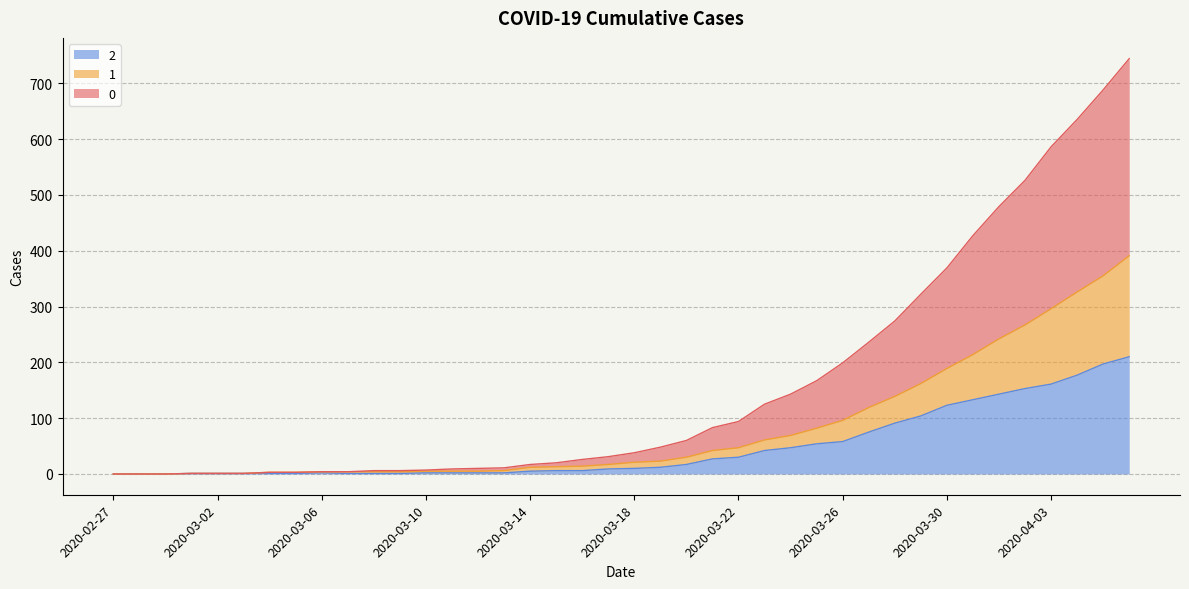

Is the value of 2 at 2020-03-02 greater than the value of 1 at 2020-04-03?

No